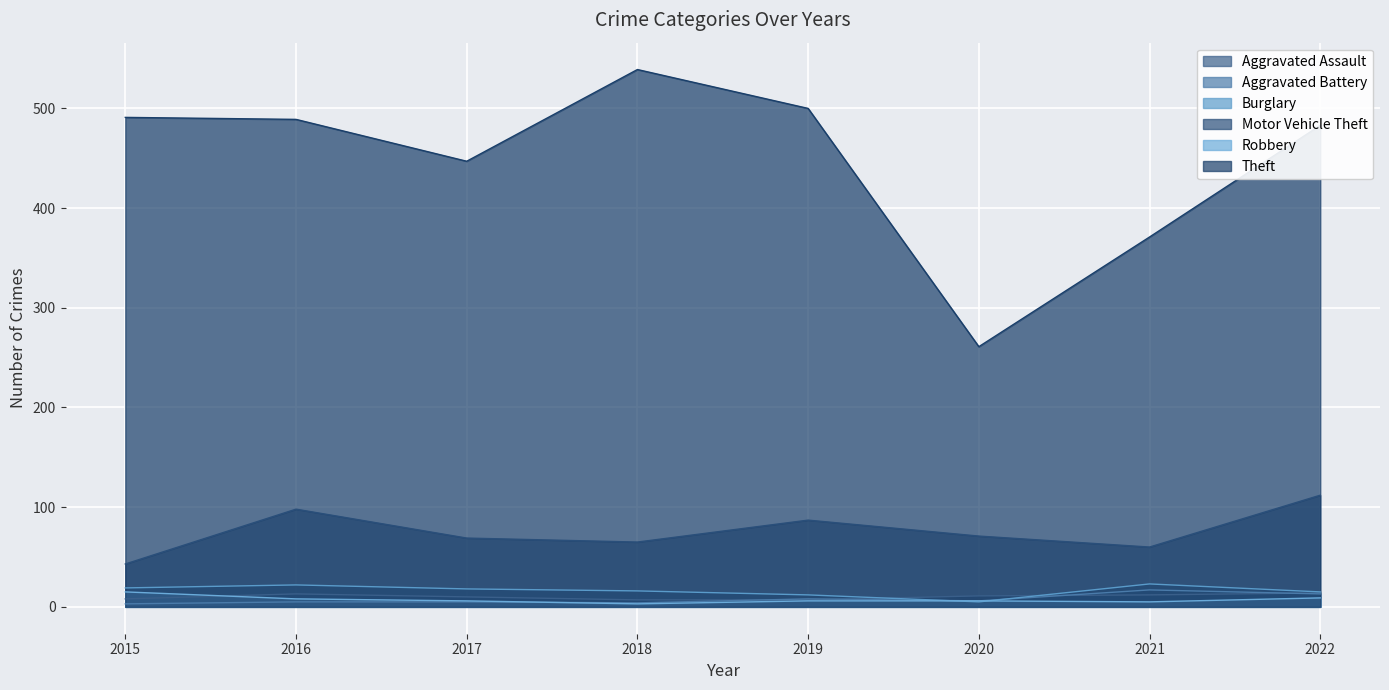

True or false: Aggravated Assault and Theft cross at least once.

False